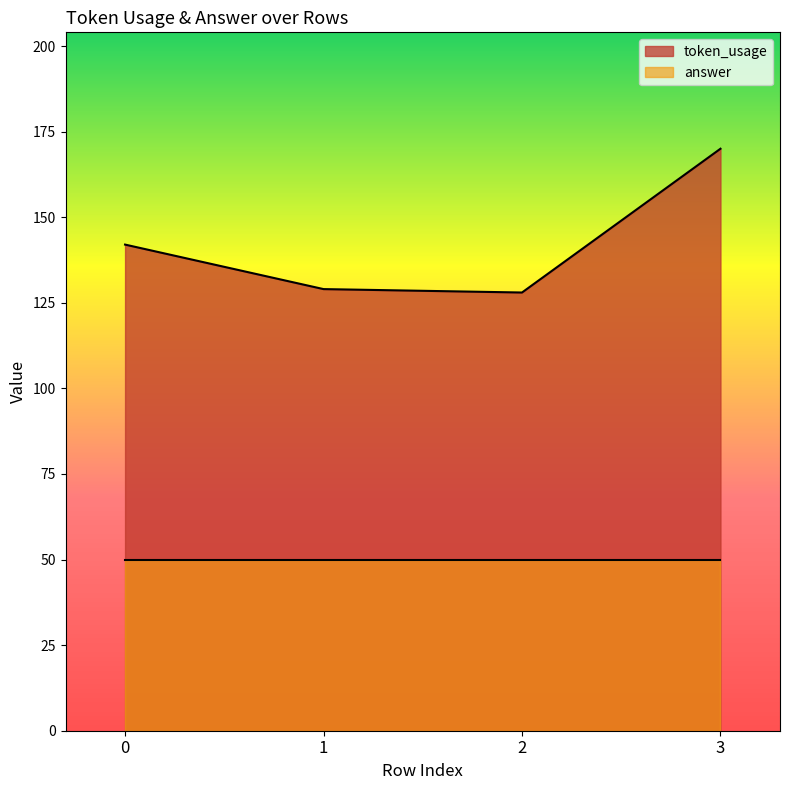

What is the value of the 4th point from the left?

170